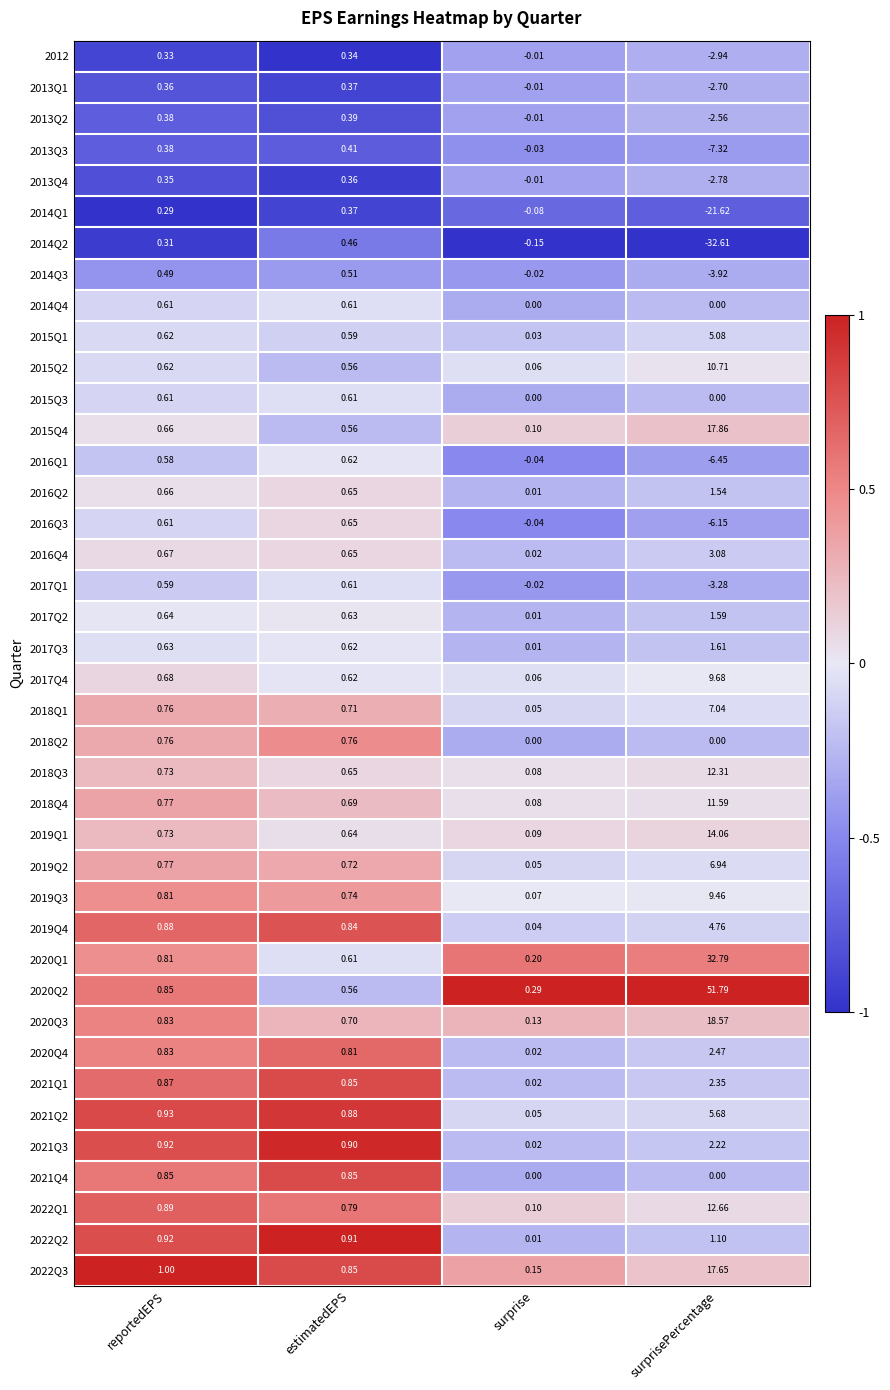

How many values in 2013Q4 are above zero?

2